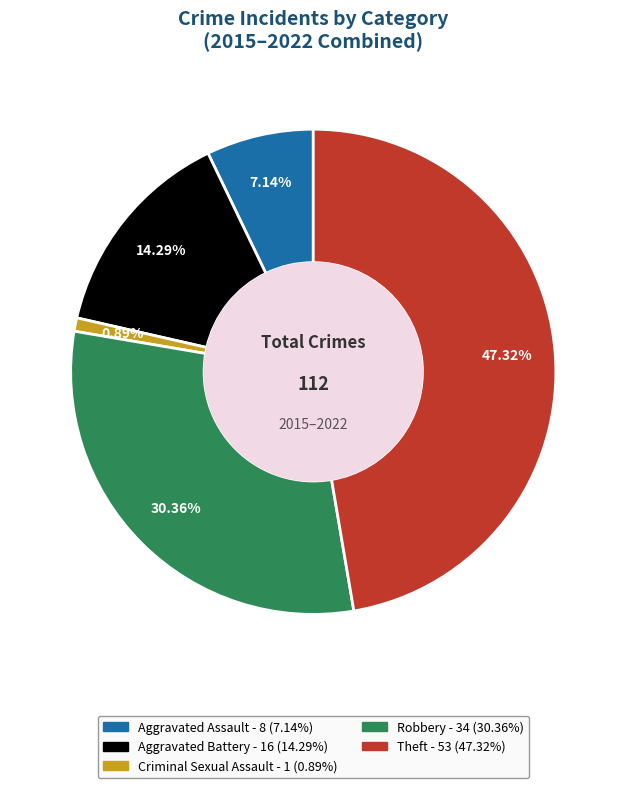

Rank the categories by value from highest to lowest.

Theft, Robbery, Aggravated Battery, Aggravated Assault, Criminal Sexual Assault